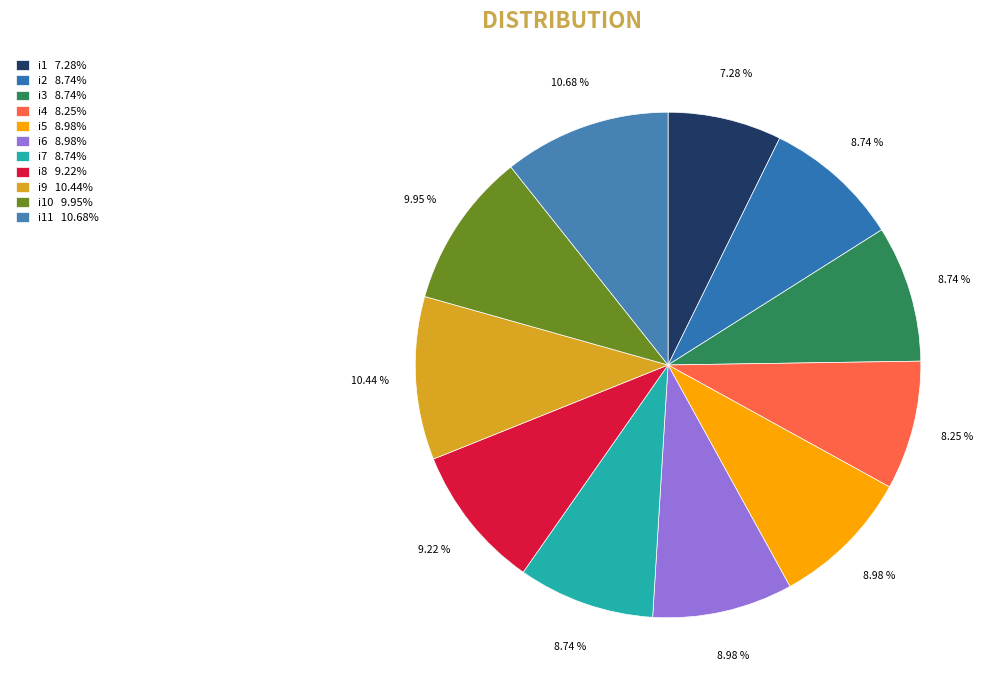

How many slices are in this pie chart?

11